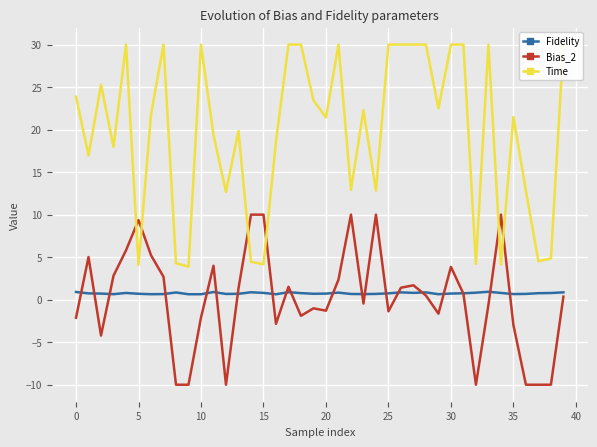

Reading left to right, transcribe all the data shown in this chart.

Fidelity: 0.9	0.7	0.7	0.6	0.8	0.7	0.6	0.7	0.8	0.6	0.6	0.9	0.7	0.7	0.9	0.8	0.6	0.9	0.8	0.7	0.7	0.8	0.7	0.7	0.7	0.7	0.9	0.8	0.9	0.6	0.7	0.8	0.8	0.9	0.8	0.7	0.7	0.8	0.8	0.9
Bias_2: -2.1	5.0	-4.2	2.8	5.8	9.4	5.2	2.7	-10.0	-10.0	-2.1	4.0	-10.0	1.3	10.0	10.0	-2.8	1.5	-1.9	-1.0	-1.3	2.4	10.0	-0.5	10.0	-1.4	1.4	1.7	0.5	-1.6	3.9	0.7	-10.0	-0.6	10.0	-3.0	-10.0	-10.0	-10.0	0.4
Time: 23.9	17.0	25.3	18.0	30.0	4.1	21.7	30.0	4.3	3.9	30.0	19.4	12.7	19.8	4.5	4.2	18.6	30.0	30.0	23.4	21.4	30.0	12.9	22.3	12.8	30.0	30.0	30.0	30.0	22.5	30.0	30.0	4.2	30.0	4.1	21.5	12.8	4.5	4.8	30.0